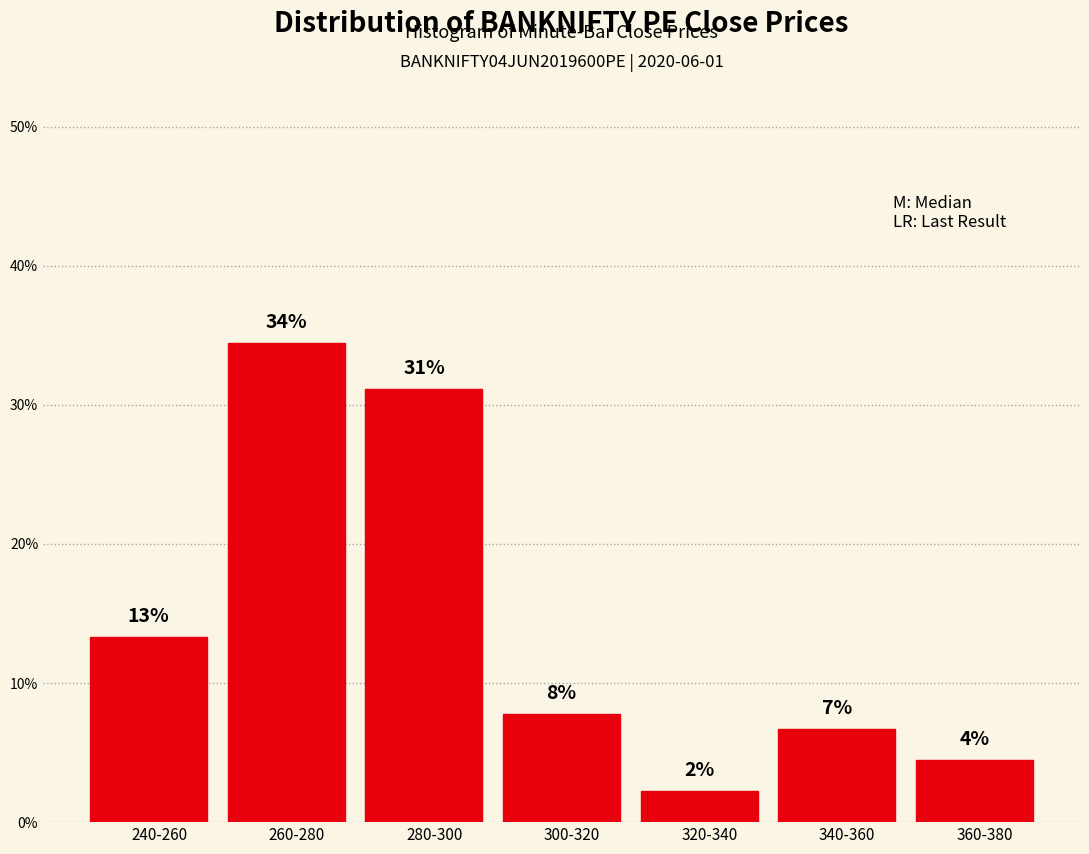

How many bars are there in total?

7